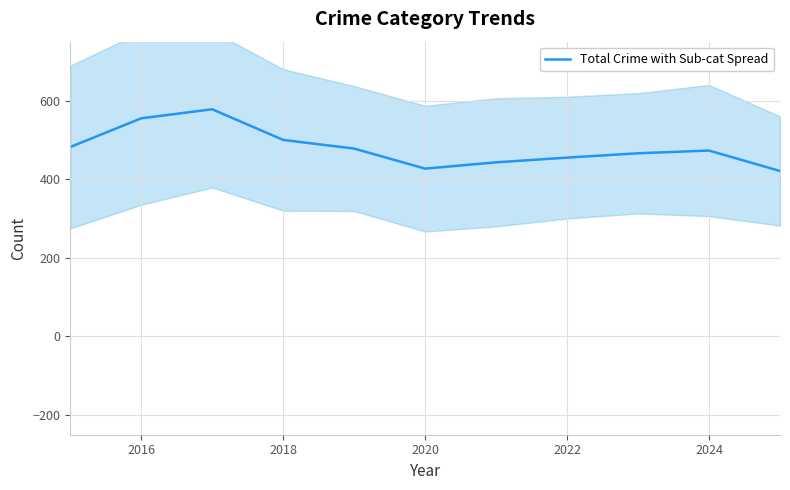

Is it true that Total Crime with Sub-cat Spread equals 754 at 2024?

False